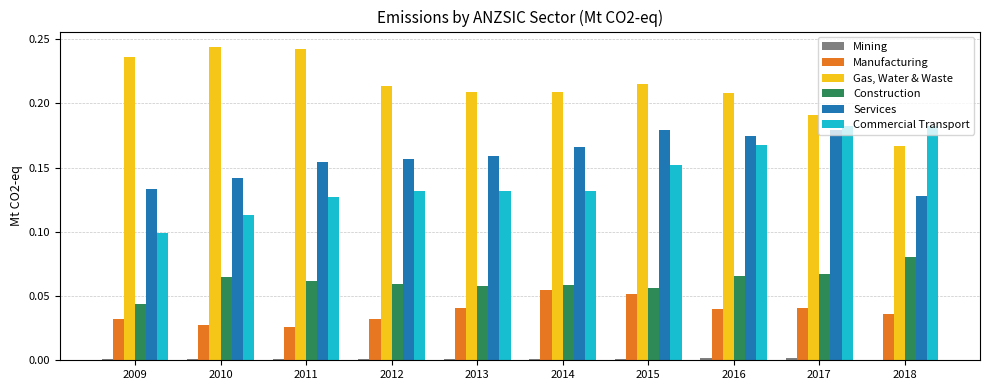

How many categories are shown in the chart?

10